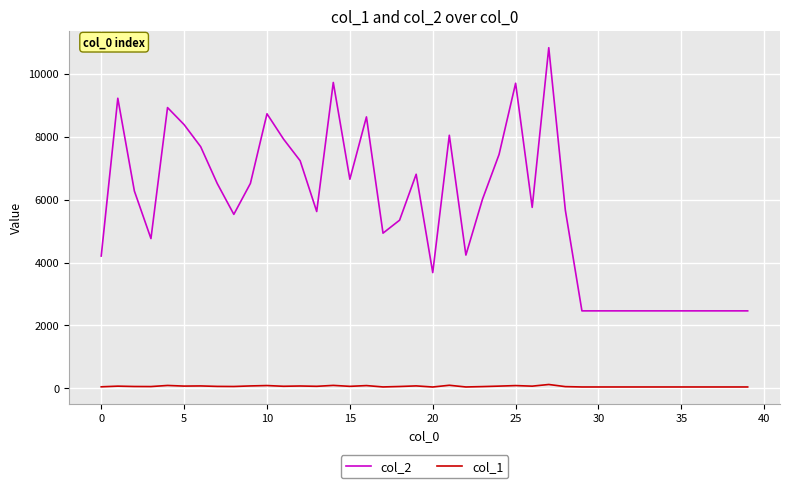

Which series has the largest total across all categories?

col_2